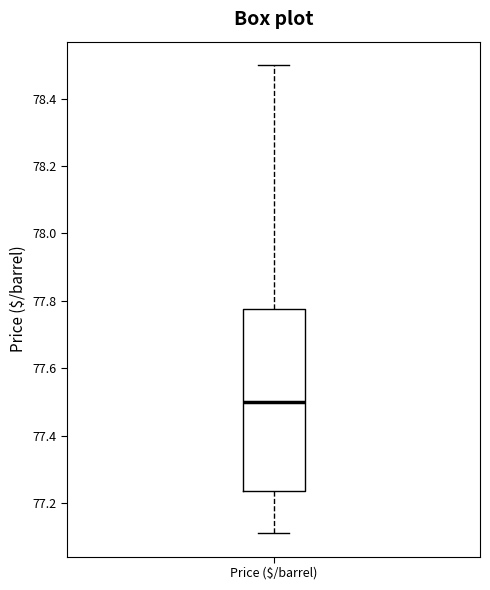

Read this box plot against the y-axis: the position of the median line, the range covered by the box, and the ends of both whiskers. The values are not printed on the chart, so give them approximately, as read against the axis.

median 77.50, box 77.24 to 77.78, whiskers 77.12 to 78.50